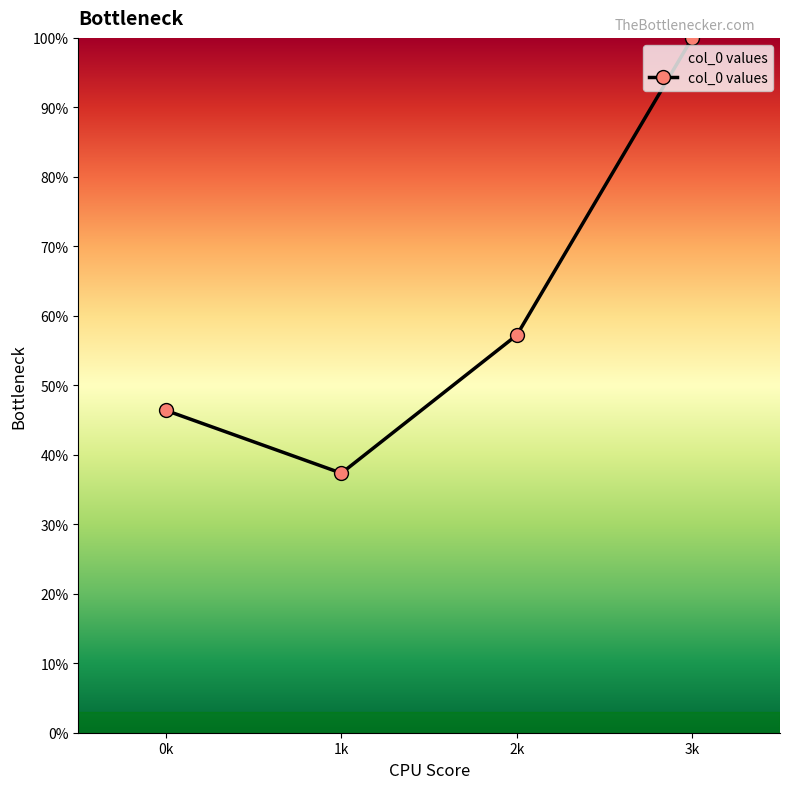

At which label is the value closest to 68?

2k